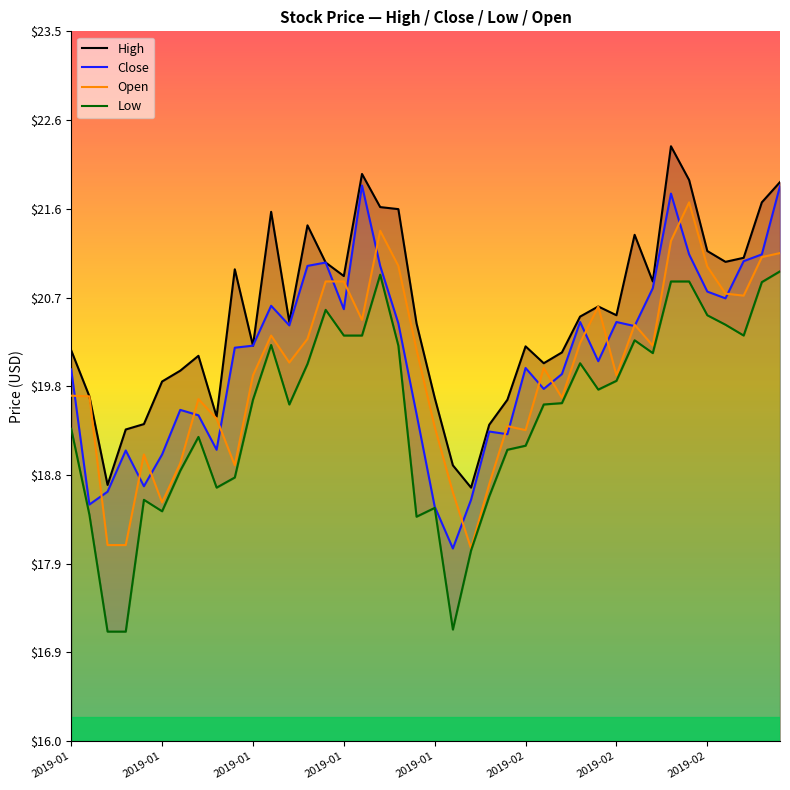

Is it true that Open equals 9.4 at 2019-01?

False